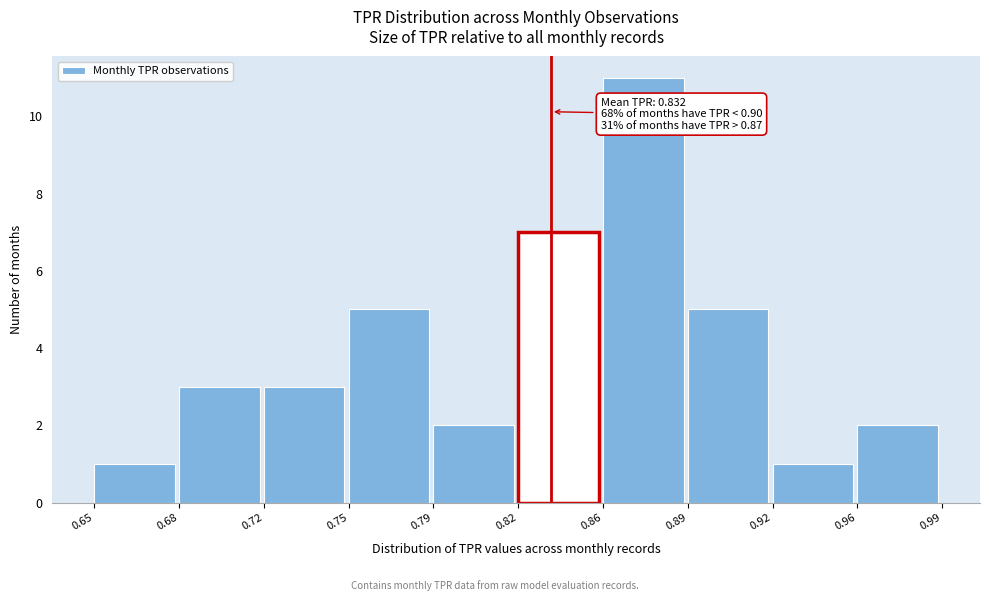

Reading left to right, list all the values displayed in this chart.

0.65=1	0.68=3	0.72=3	0.75=5	0.79=2	0.82=7	0.86=11	0.89=5	0.92=1	0.96=2